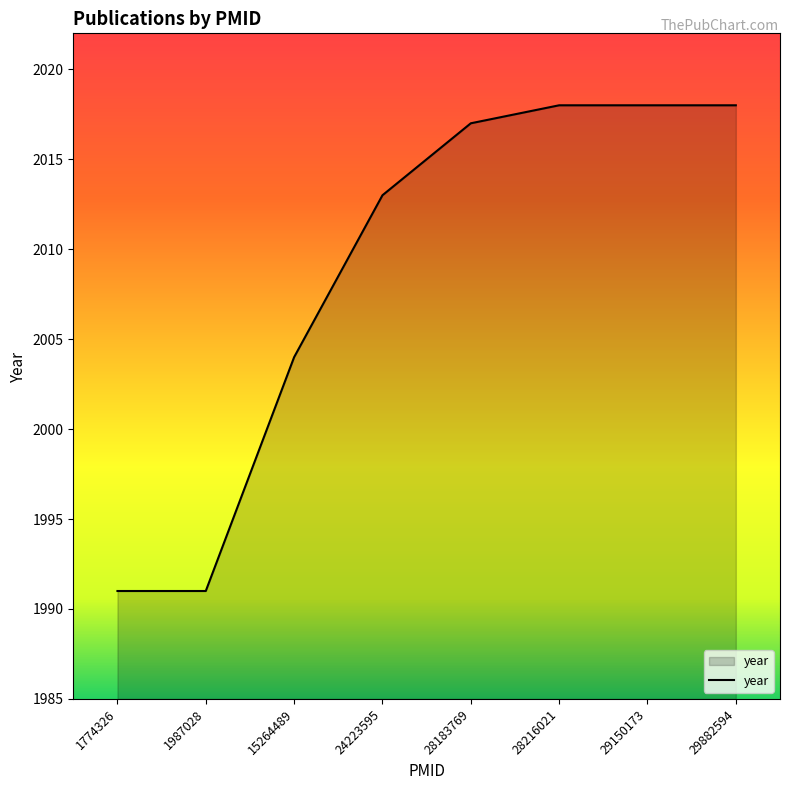

Reading left to right, list all the values displayed in this chart.

1991	1991	2004	2013	2017	2018	2018	2018